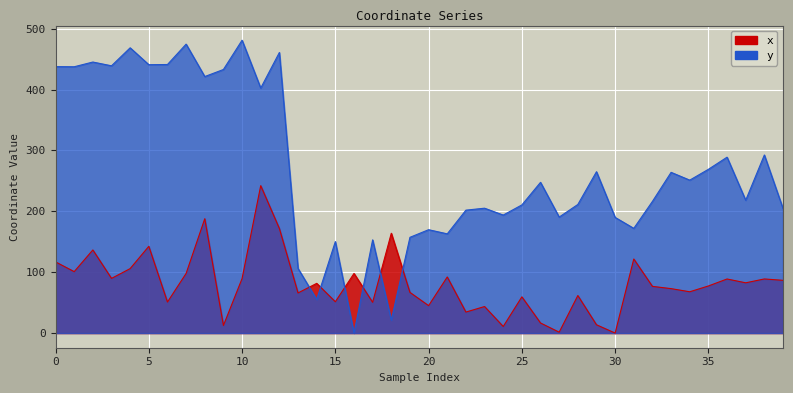

What is the sum of all y values?

10850.8